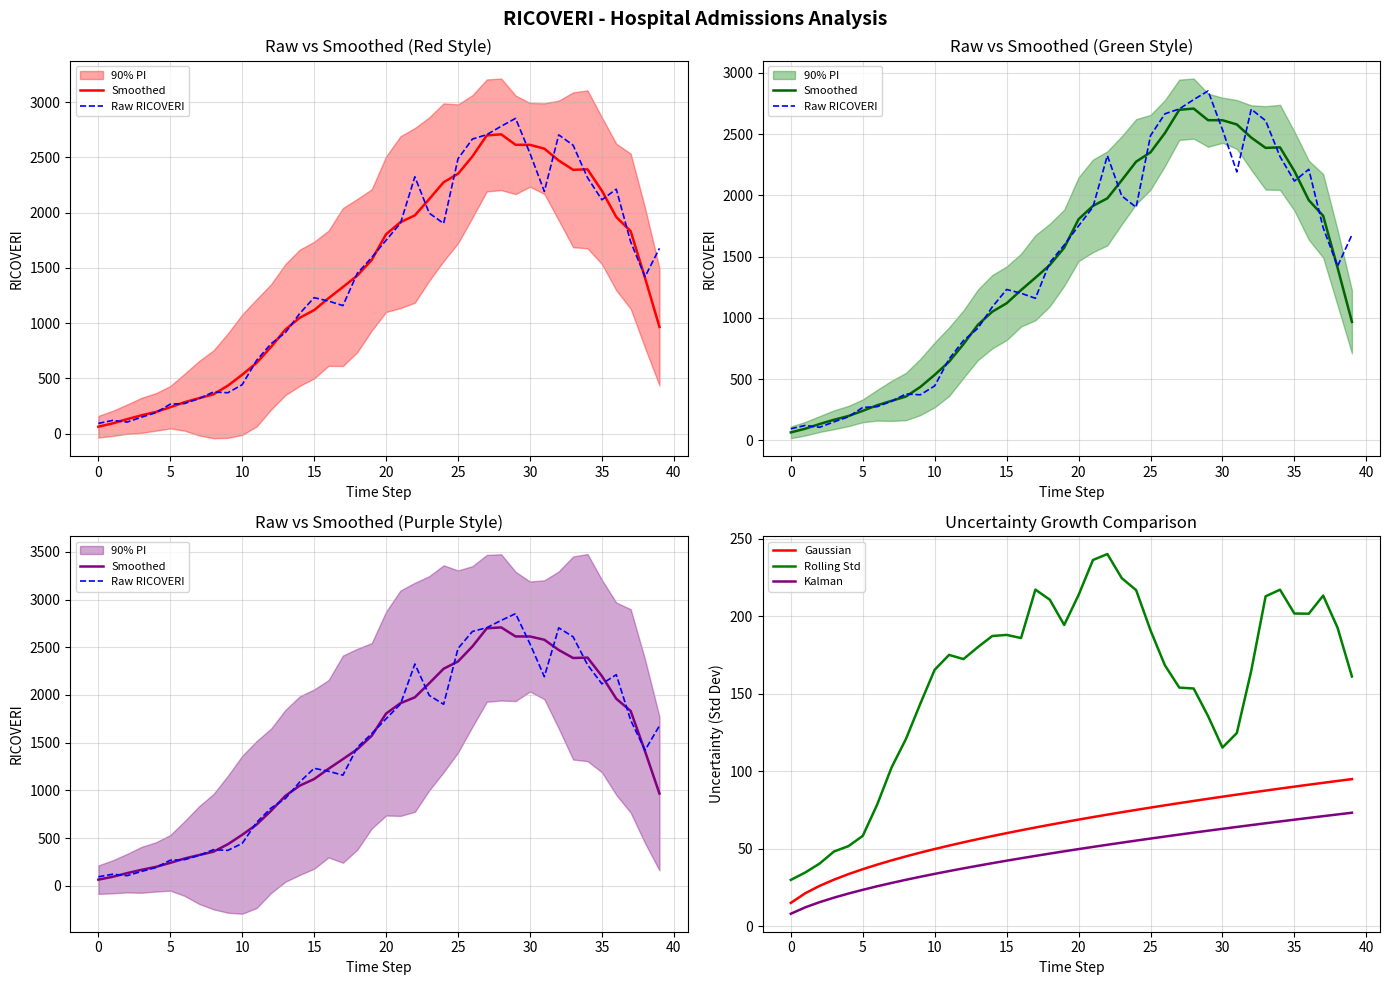

What is the maximum value for Gaussian?

94.9